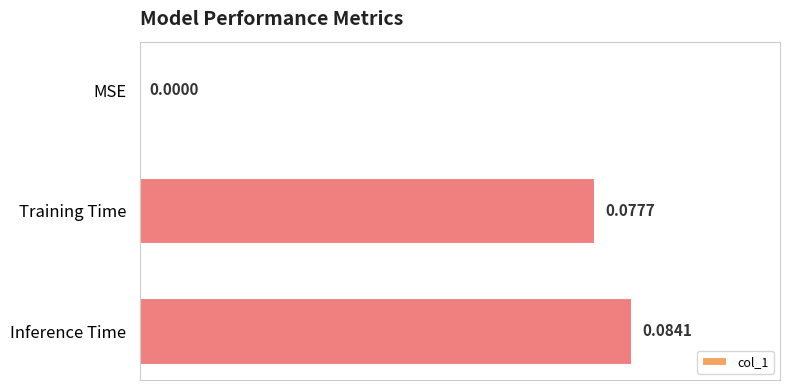

Which label corresponds to the largest value in the chart?

Inference Time